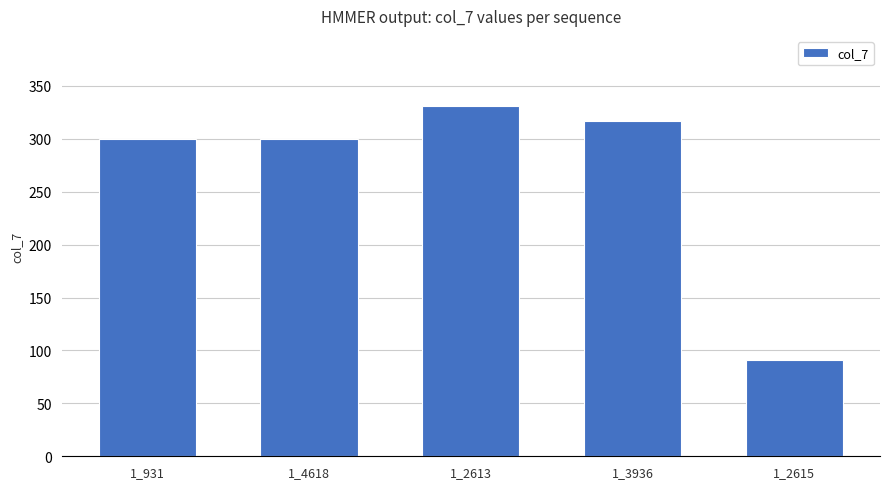

What is the difference between the values at 1_2613 and 1_2615?

240